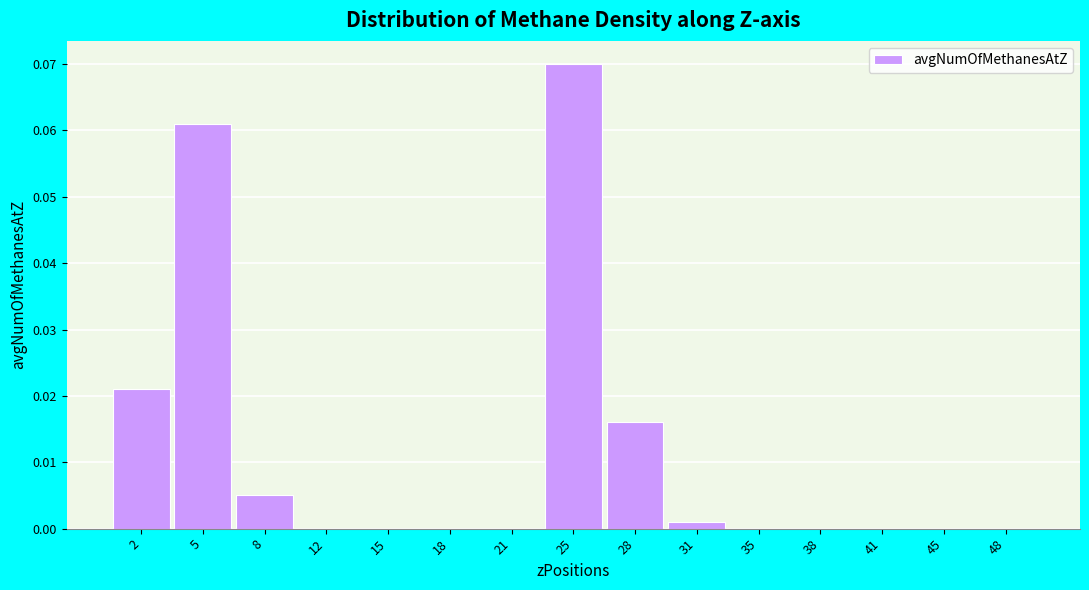

Is it true that the value at 38 is 0.0?

True